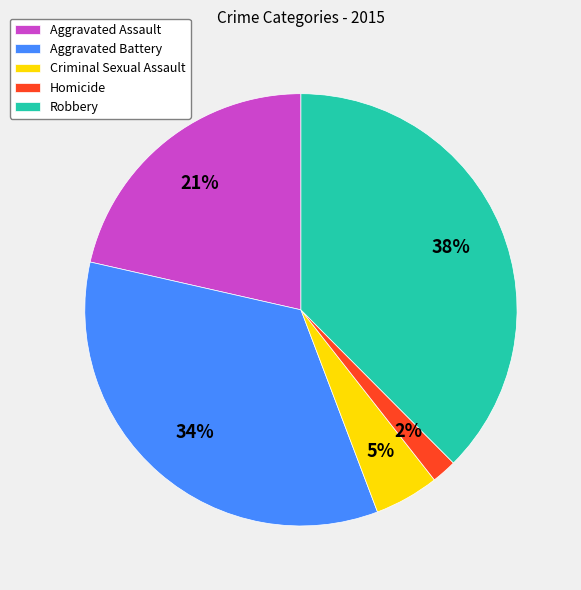

Approximately how many times larger is the value at Aggravated Assault compared to Aggravated Battery?

0.6